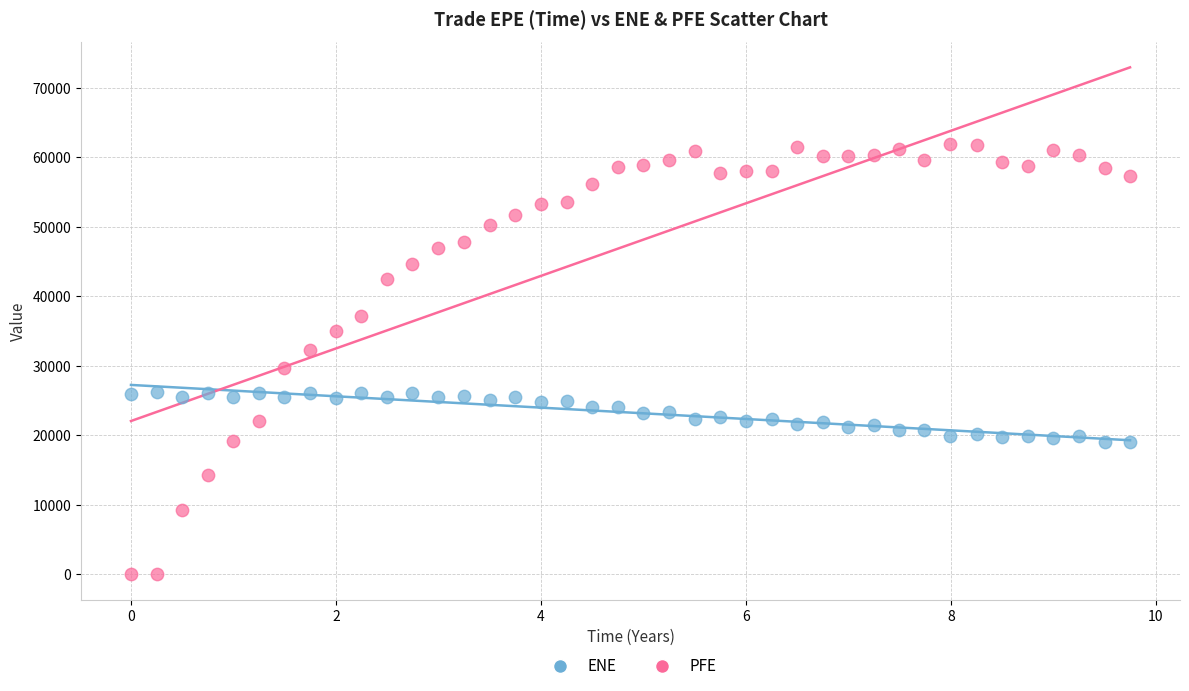

Which series reaches the minimum Y coordinate?

PFE